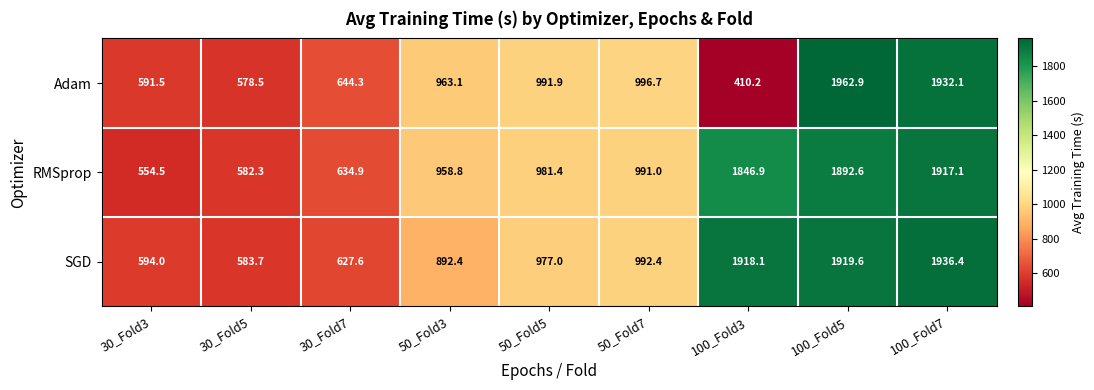

The value of Adam at 100_Fold5 is 1962.9. True or false?

True